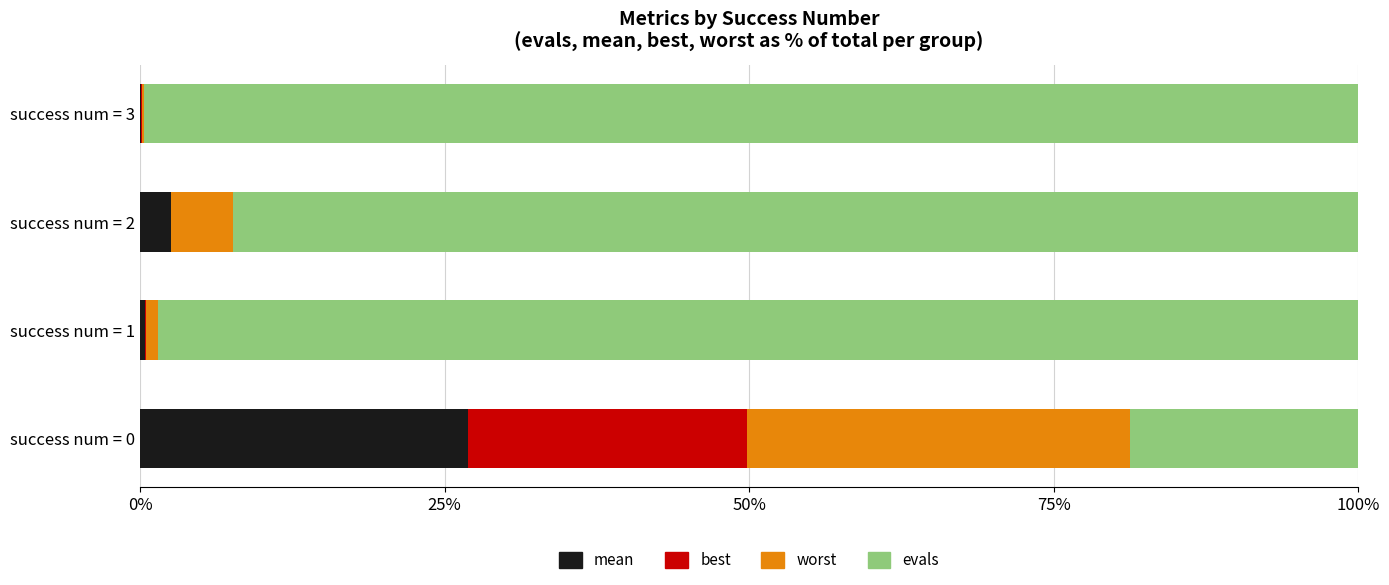

What is the total value across all series at success num = 0?

100.0